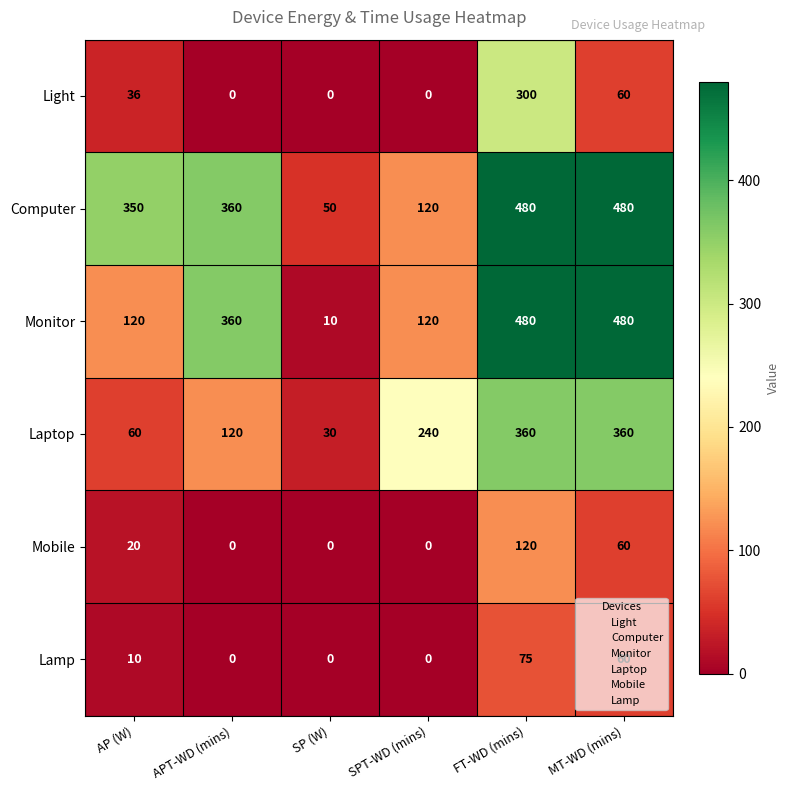

What is the approximate value of Mobile at AP (W)?

20